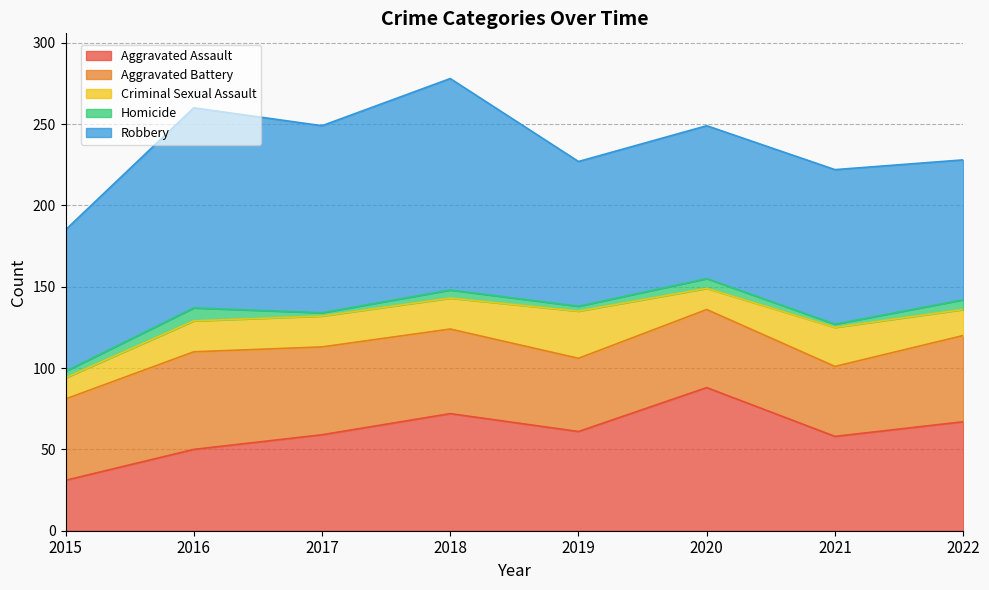

What is the total value across all series at 2021?

222